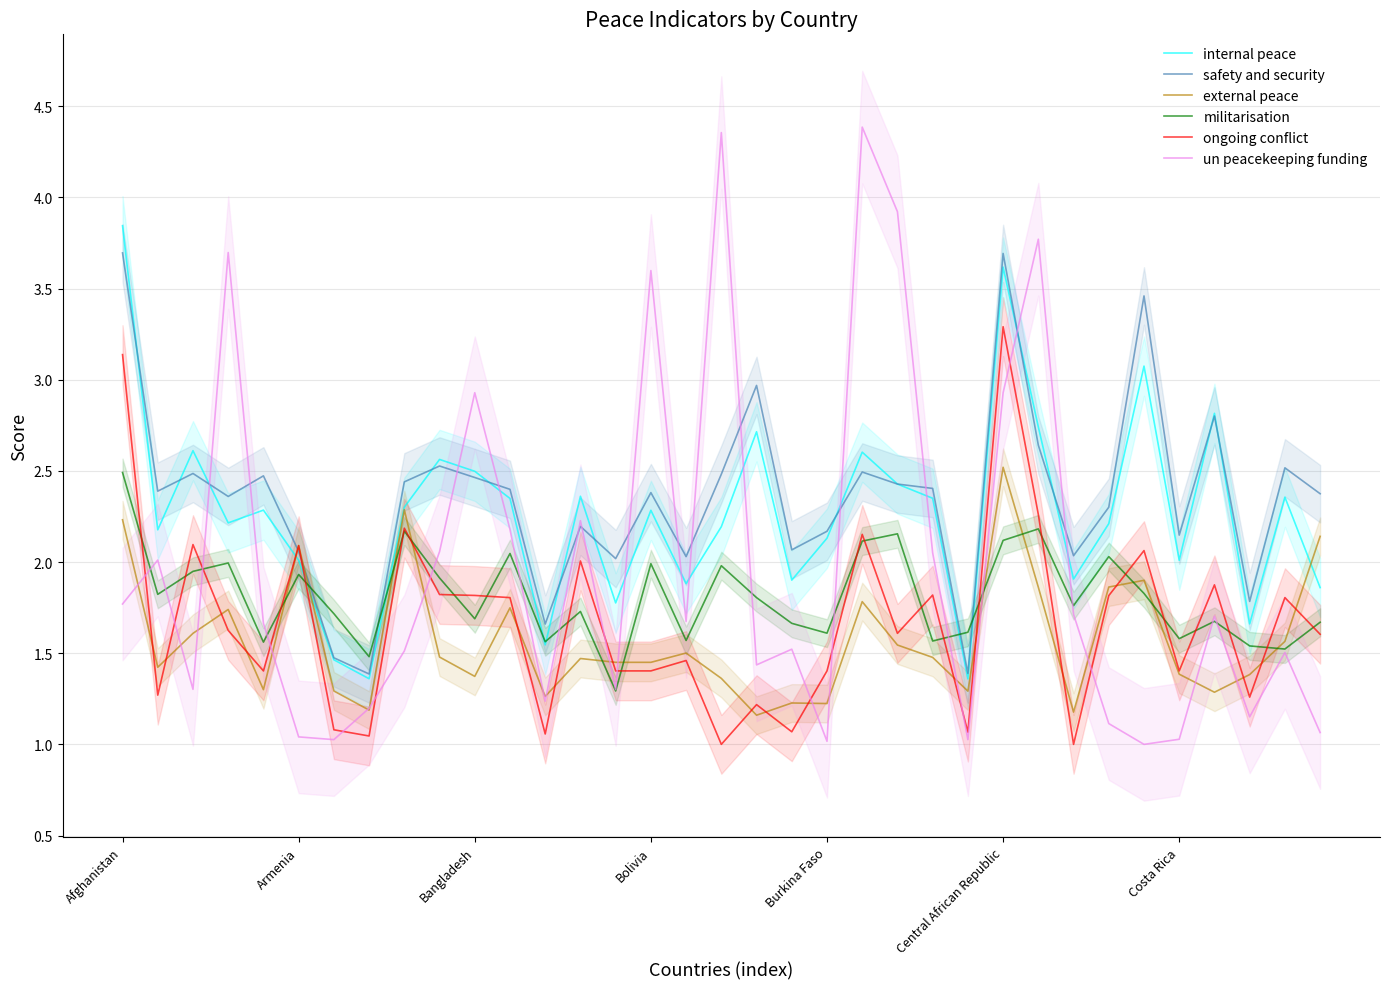

What is the lowest value of the militarisation series?

1.3